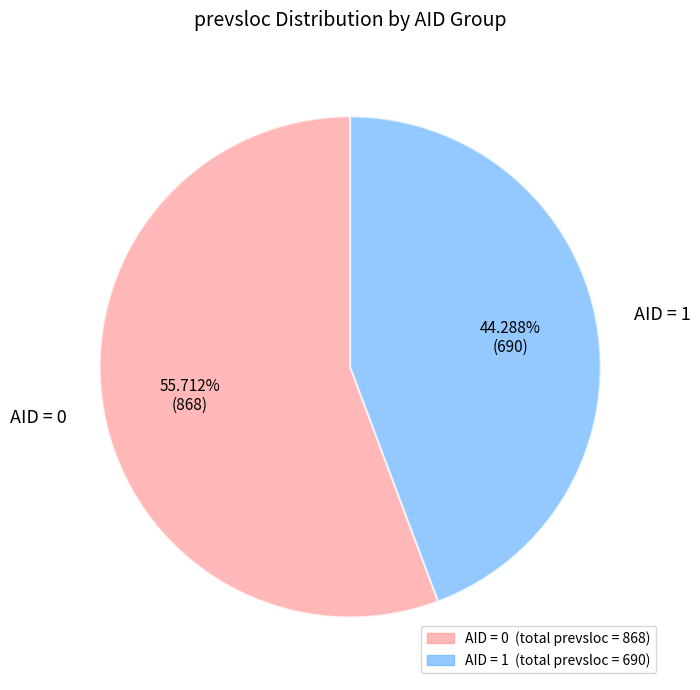

How many segments does this pie chart have?

2